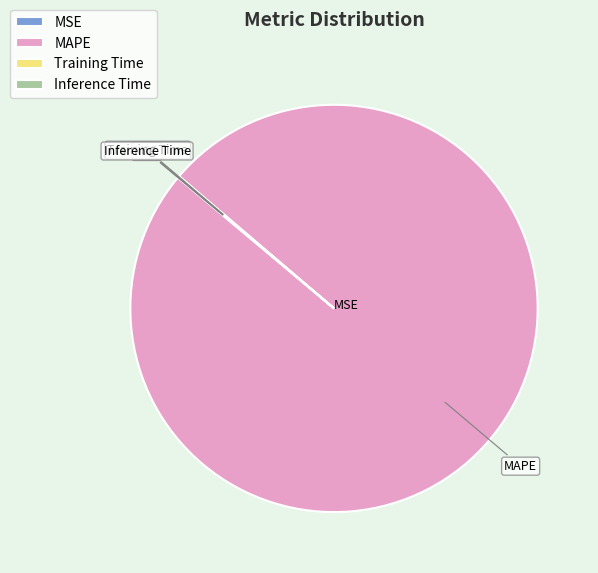

Which category has the biggest portion of the pie?

MAPE